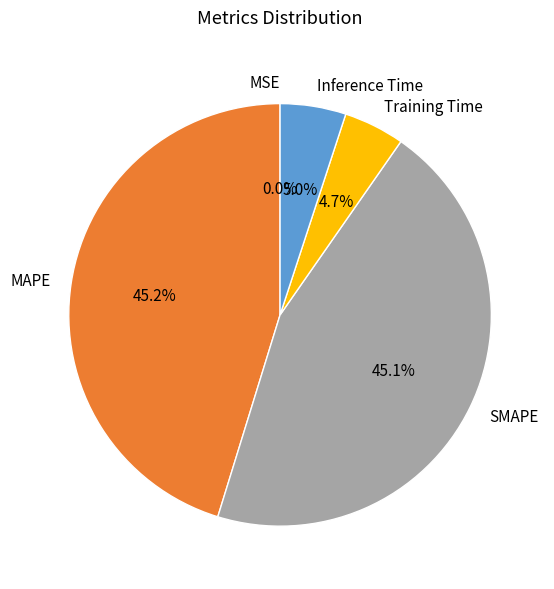

To the nearest percent, what is the average slice percentage?

20%